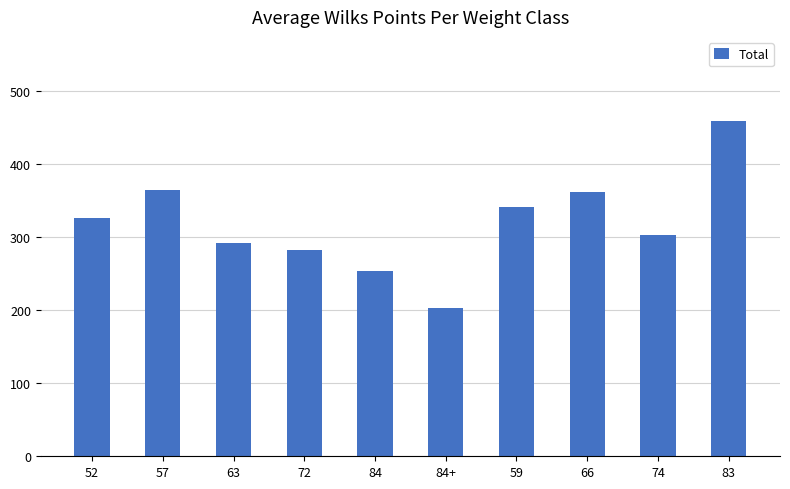

Count the number of values greater than 325.

5